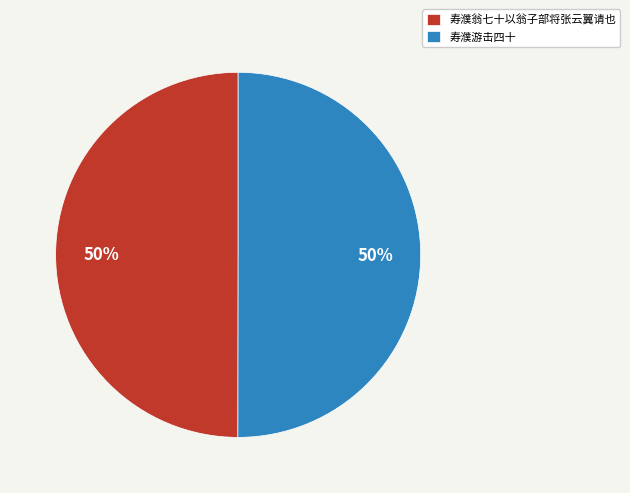

To the nearest percent, what percentage of the pie is 寿濮游击四十?

50%